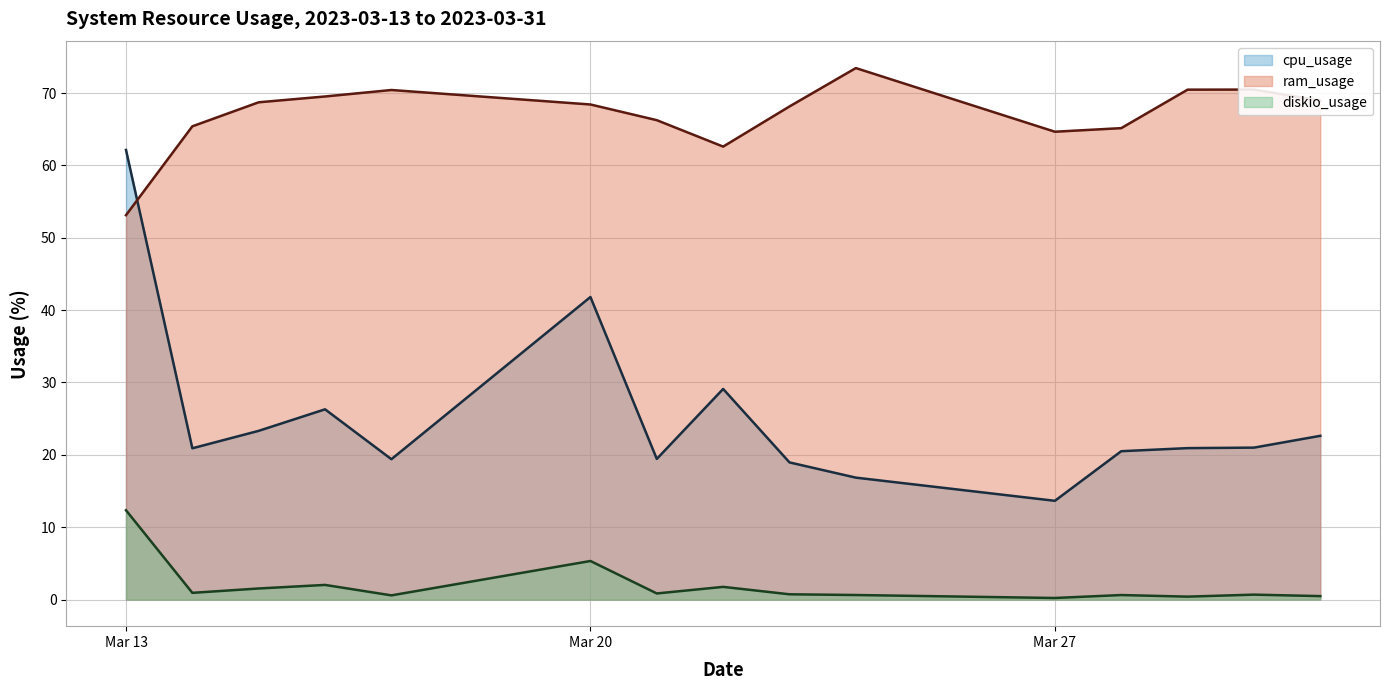

What is the value of the ram_usage point at the 12th from the left?

65.1